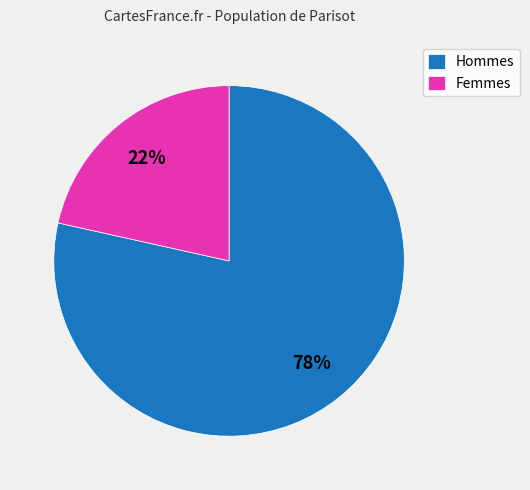

Between Femmes and Hommes, which is larger?

Hommes